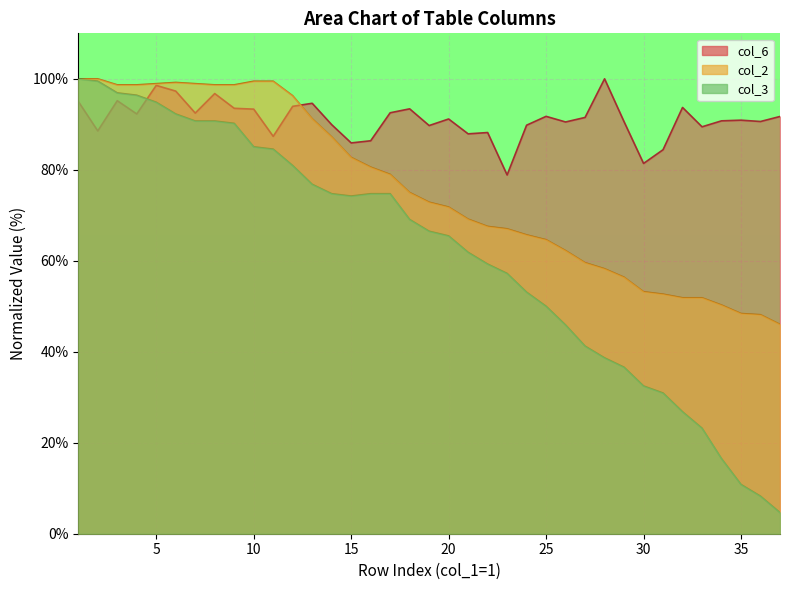

Which has a higher value, 12 or 26?

12